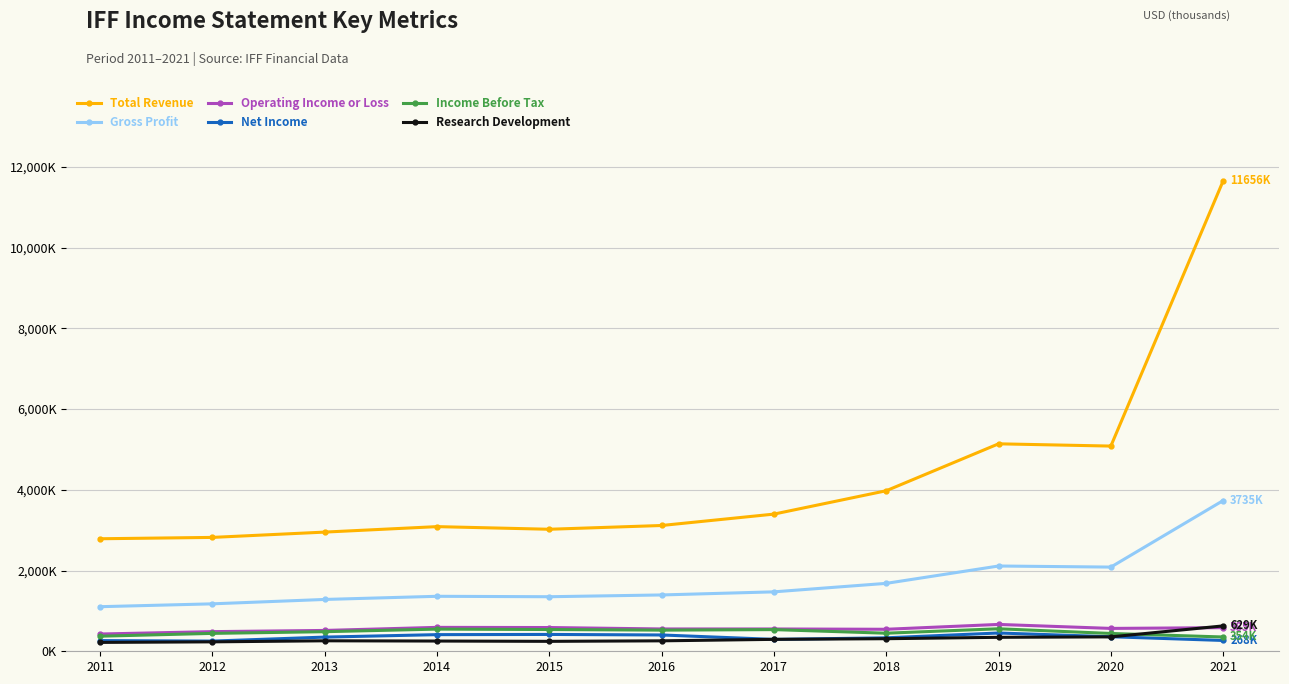

Reading left to right, list all the values displayed in this chart.

Total Revenue: 2788000	2821400	2952900	3088500	3023200	3116400	3398700	3977500	5140100	5084200	11656000
Gross Profit: 1104700	1175500	1284200	1362200	1351600	1395600	1472500	1682700	2112700	2085900	3735000
Operating Income or Loss: 427700	486600	516300	592300	588300	553000	552600	545100	665300	566500	585000
Net Income: 265200	252500	351200	412100	417200	404000	294700	333500	452800	360400	268000
Income Before Tax: 373500	443400	485200	549100	539100	523700	537000	447800	557500	441400	354000
Research Development: 219800	233700	259800	253600	246100	258900	295500	311600	346100	356900	629000